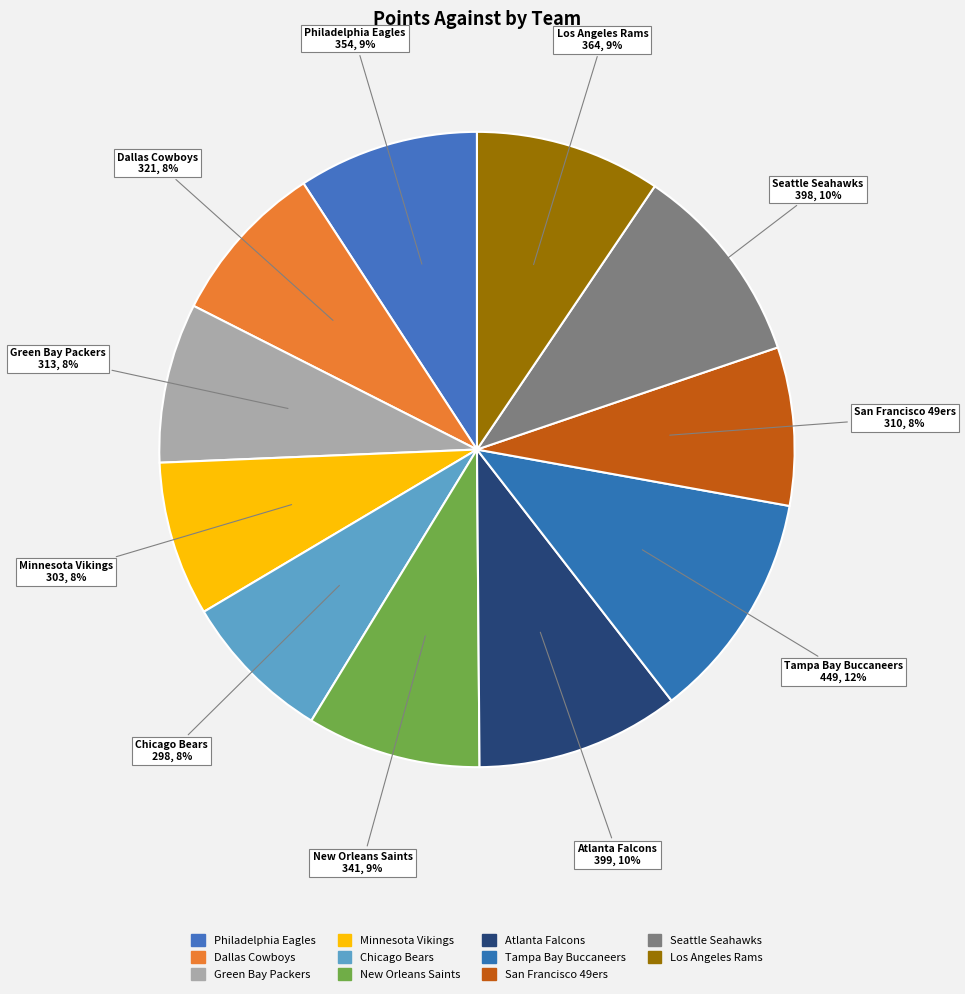

Between New Orleans Saints and Philadelphia Eagles, which is larger?

Philadelphia Eagles